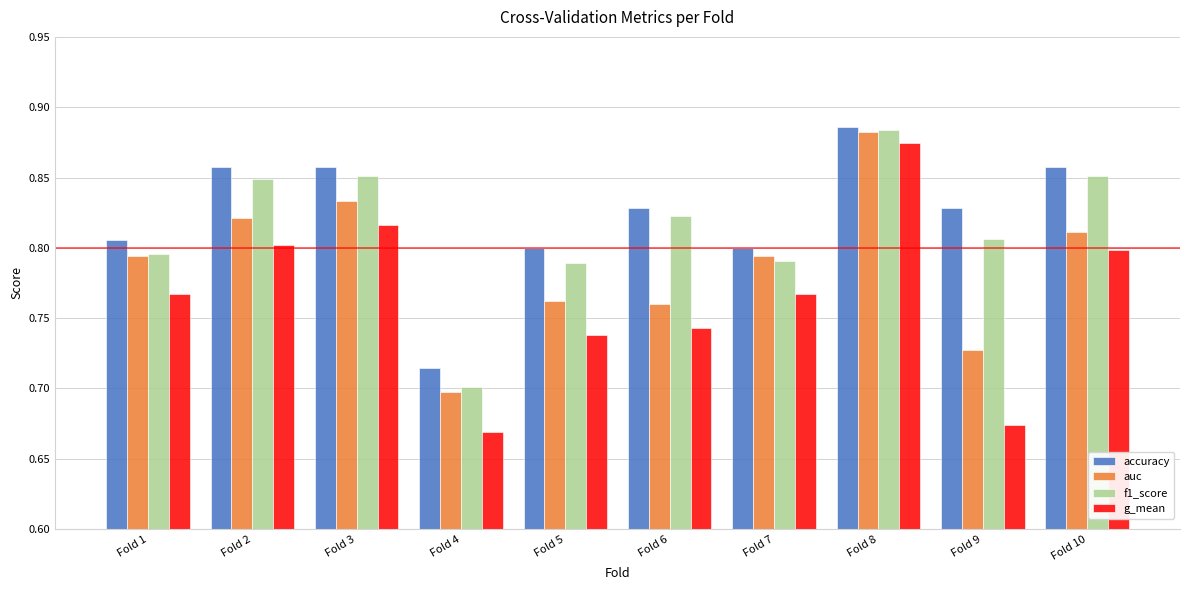

Count the f1_score values in the range 0 to 1.

10